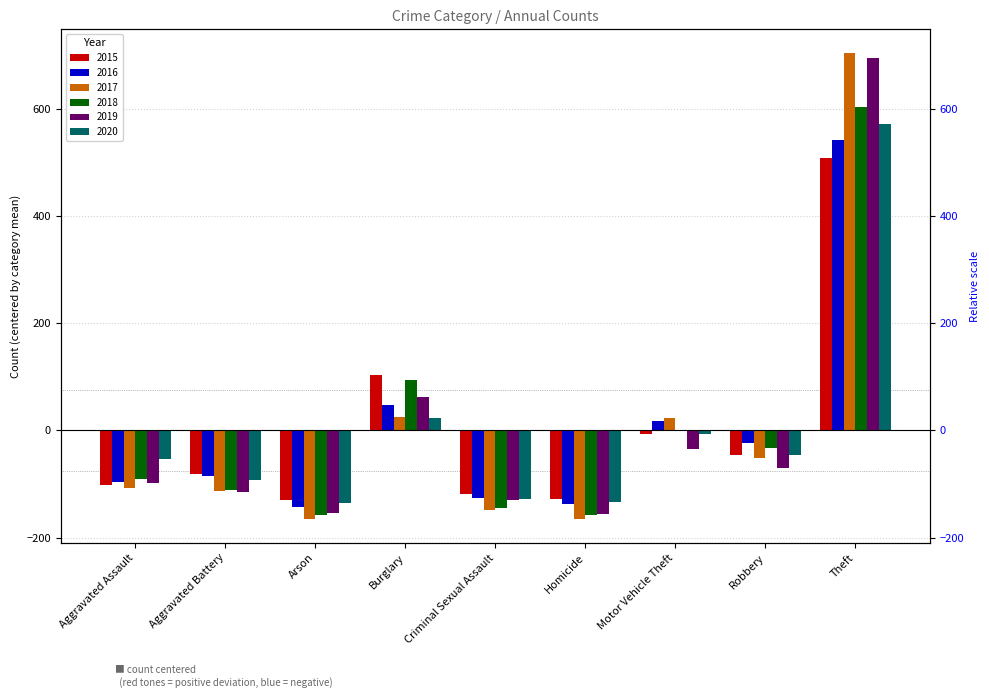

How many data points does each series have?

9